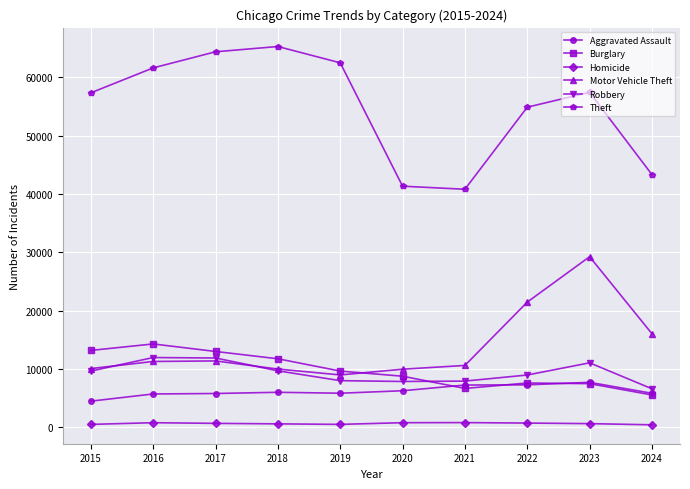

True or false: Aggravated Assault and Homicide intersect in this chart.

False